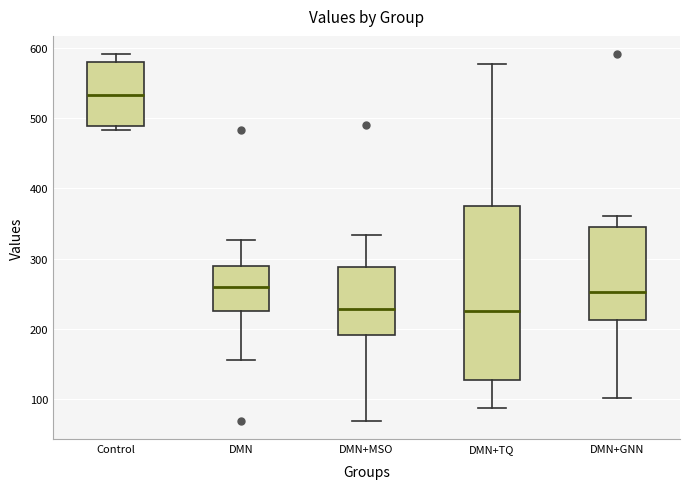

Reading left to right, transcribe this box plot: for each box, give where its median line is, the range the box spans, and where its two whiskers end, as read against the y-axis. The values are not printed on the chart, so give them approximately, as read against the axis.

Control: median 530, box 490 to 580, whiskers 480 to 590
DMN: median 260, box 230 to 290, whiskers 160 to 330
DMN+MSO: median 230, box 190 to 290, whiskers 70 to 330
DMN+TQ: median 230, box 130 to 370, whiskers 90 to 580
DMN+GNN: median 250, box 210 to 350, whiskers 100 to 360